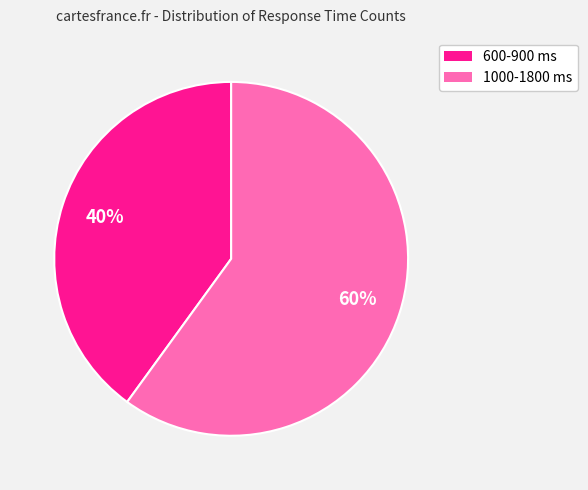

Between 1000-1800 ms and 600-900 ms, which is larger?

1000-1800 ms